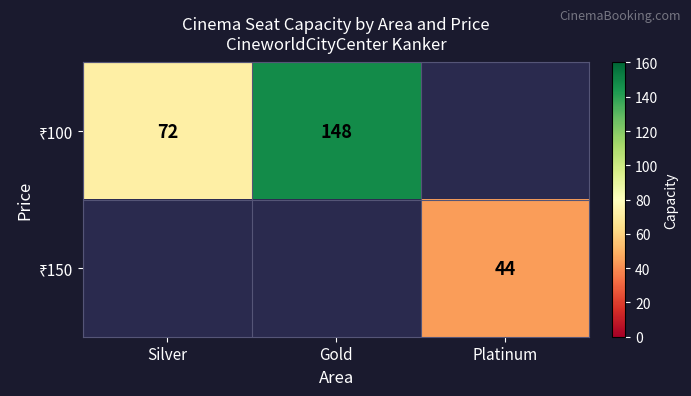

What is the smallest value displayed?

44.0